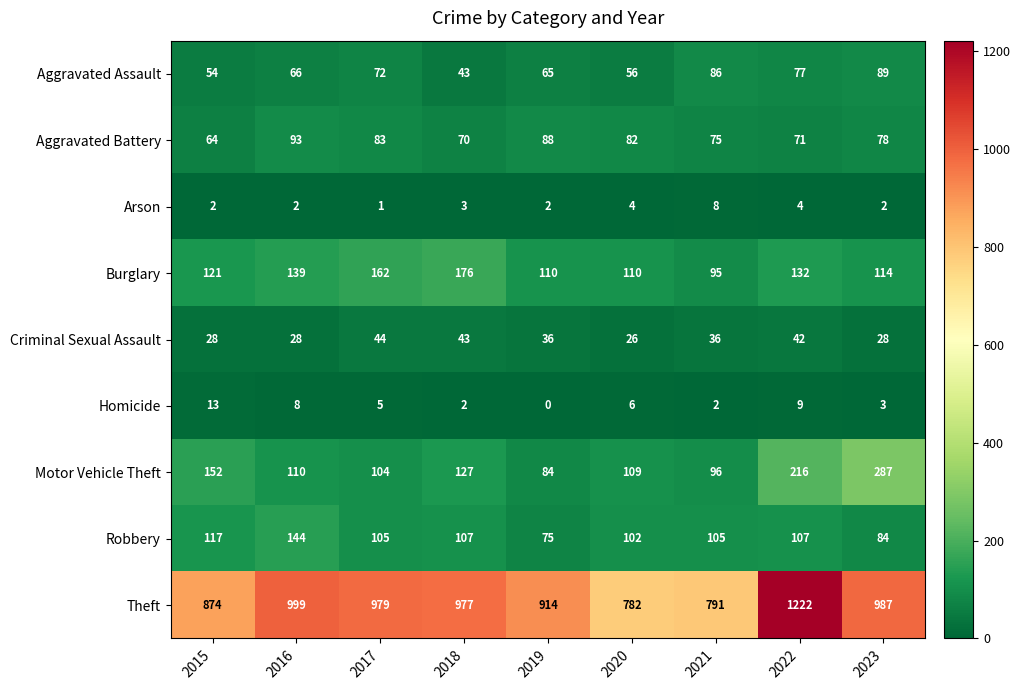

Which series has the largest total across all categories?

Theft